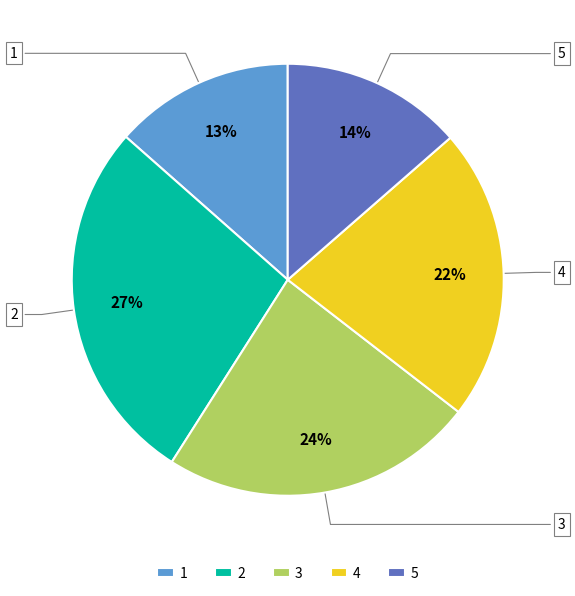

Does any single category account for the majority?

No